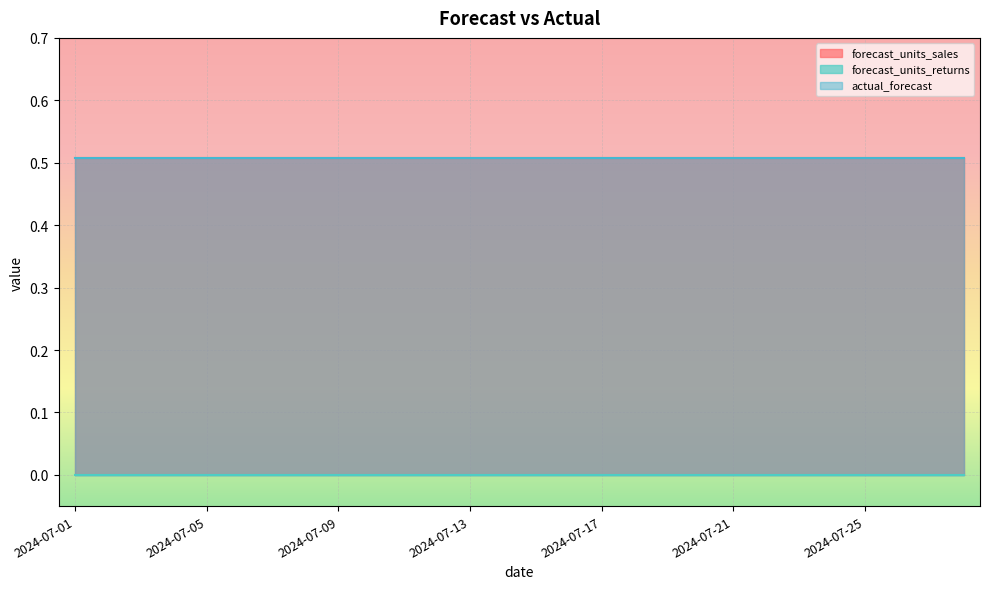

True or false: forecast_units_sales and forecast_units_returns cross at least once.

False